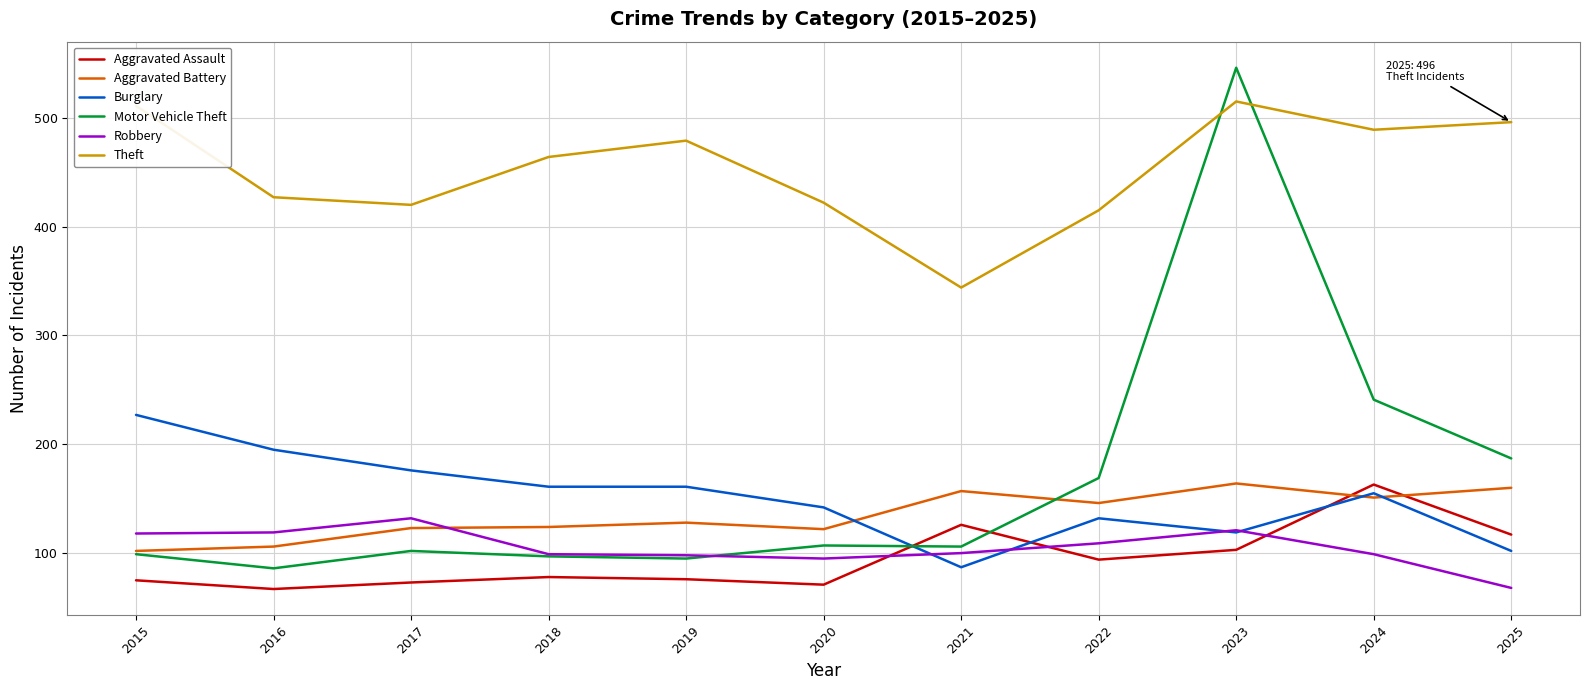

What is the minimum value for Burglary?

87